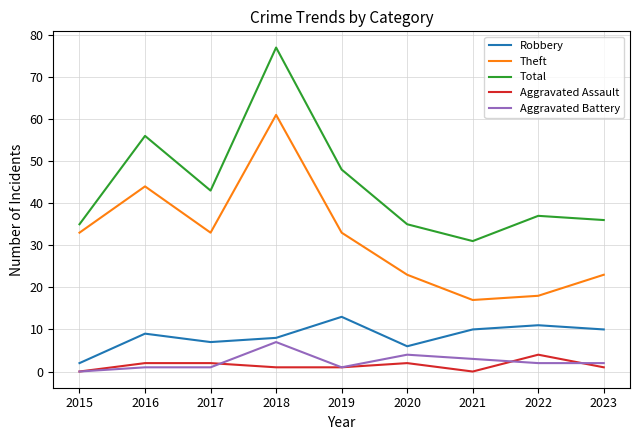

True or false: Theft and Robbery intersect in this chart.

False